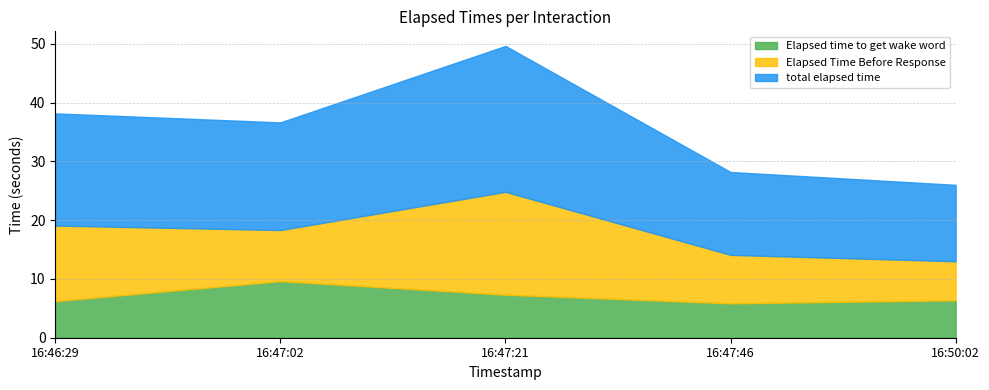

What is the label of the 2nd point from the left?

16:47:02